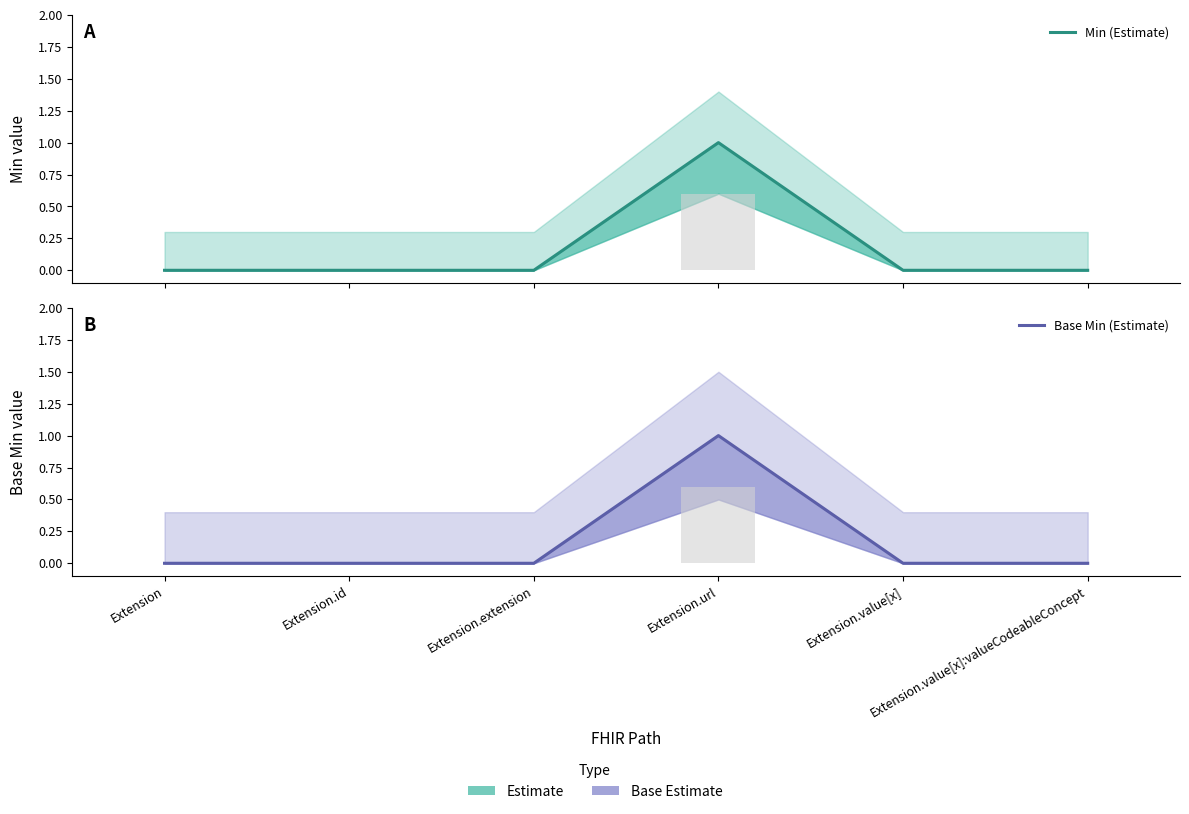

Rank the categories by Base Min (Estimate) value from highest to lowest.

Extension.url, Extension, Extension.id, Extension.extension, Extension.value[x], Extension.value[x]:valueCodeableConcept